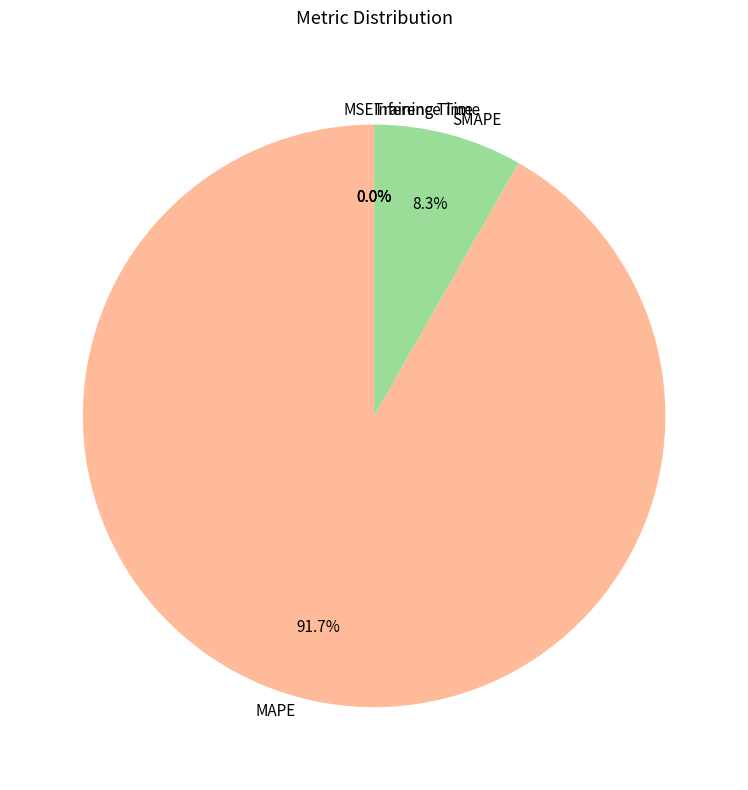

Does MAPE represent more than half of the total?

Yes